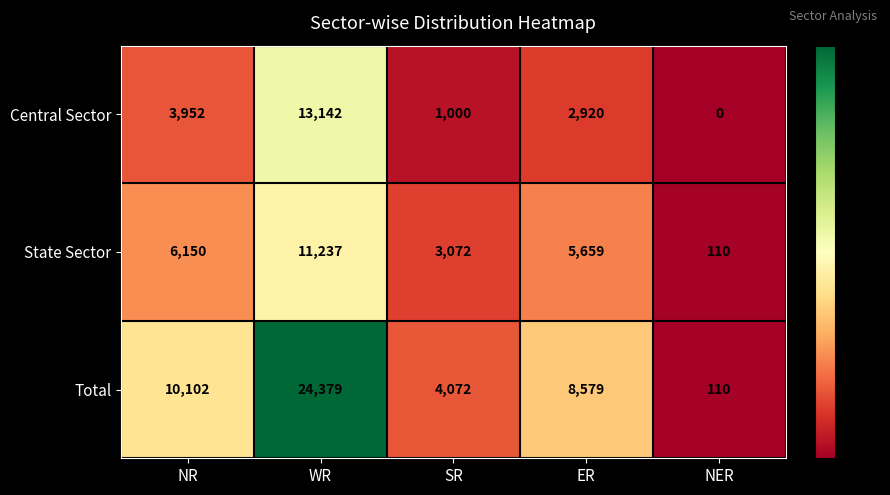

At which category does the chart reach its minimum across all series?

NER